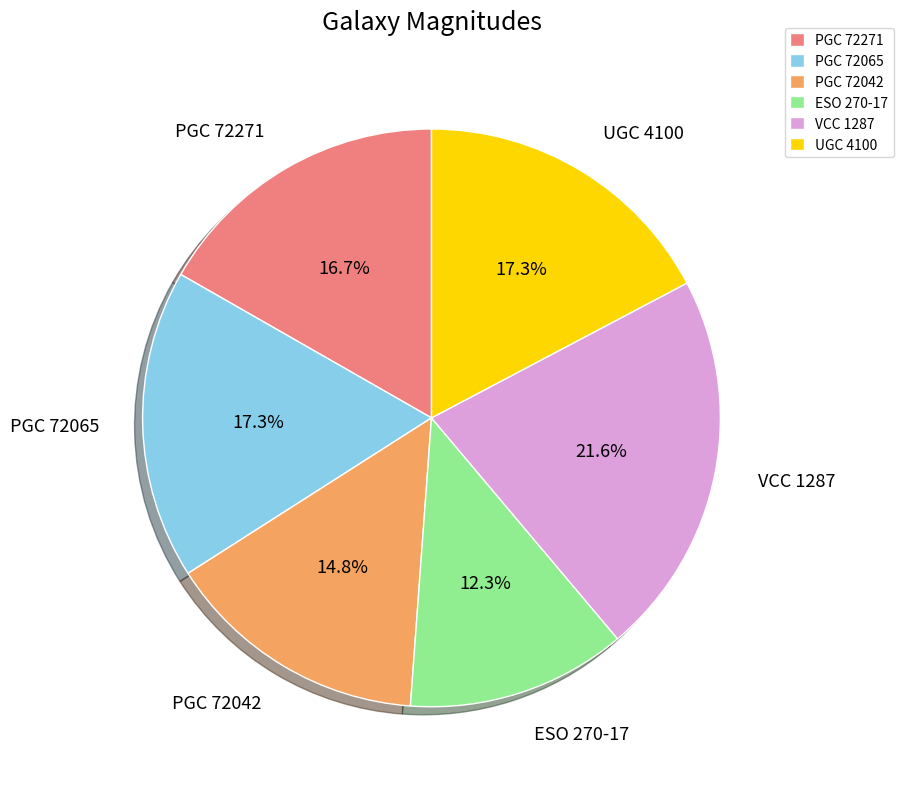

How many slices are in this pie chart?

6